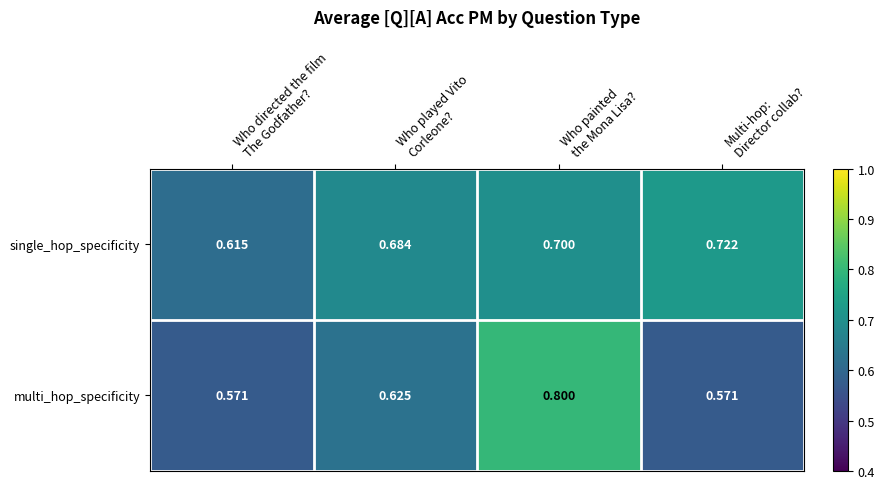

How many distinct data groups are displayed?

2